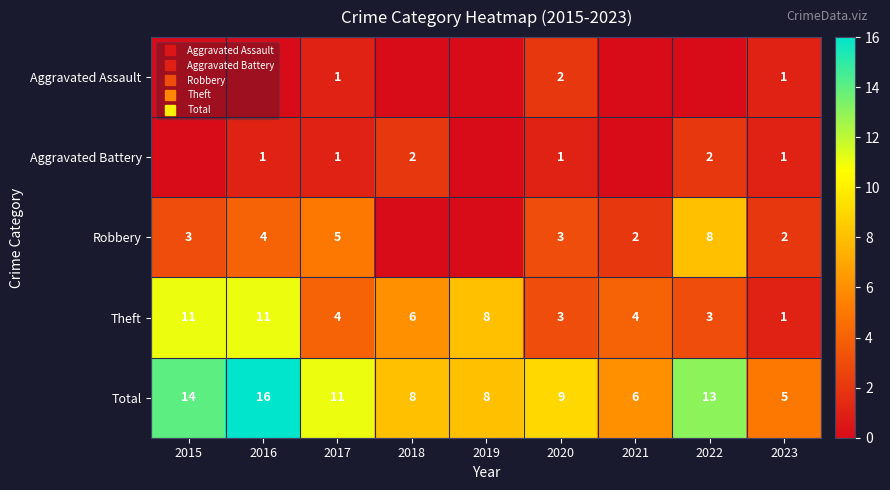

What is the maximum value for Total?

16